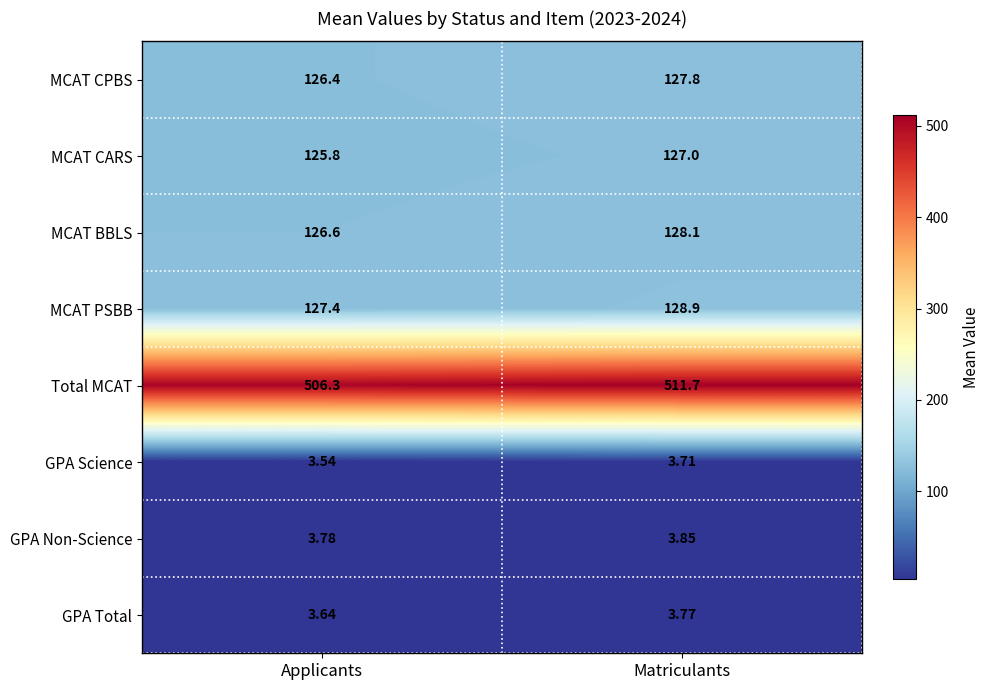

At which category is the sum across all series the highest?

Matriculants